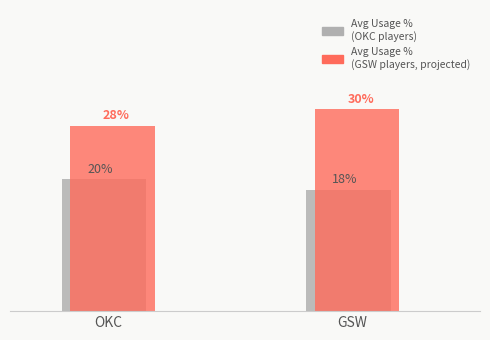

The GSW Usage % (projected) series shows 41.6 at GSW. True or false?

False